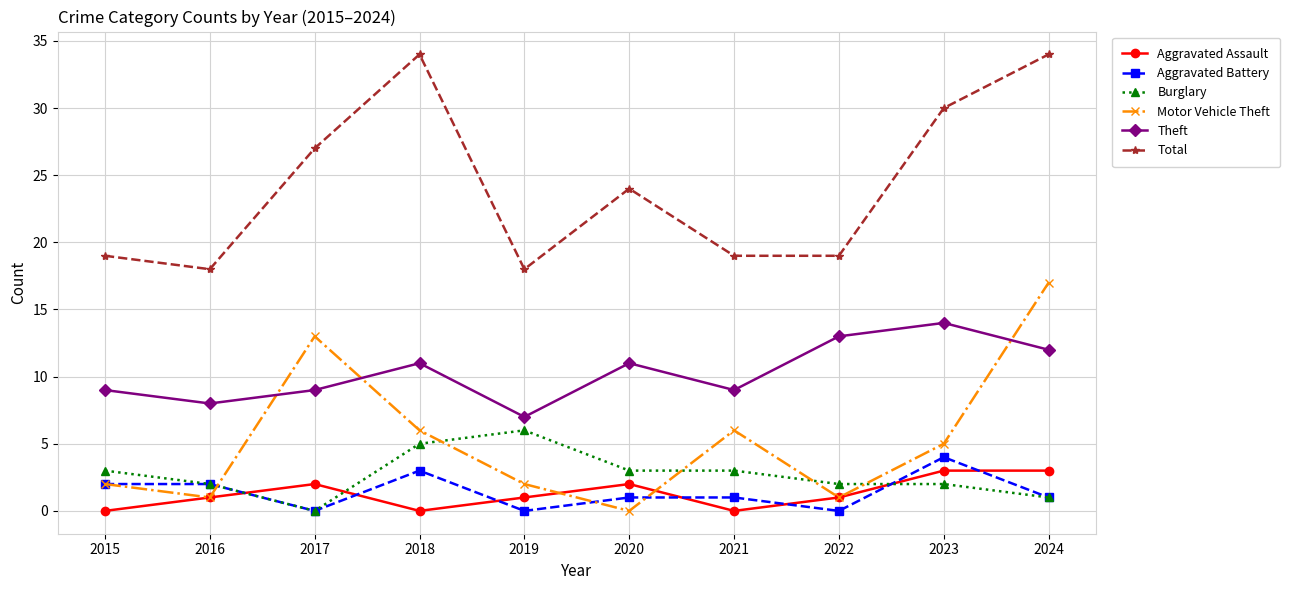

How many lines are shown in the chart?

6